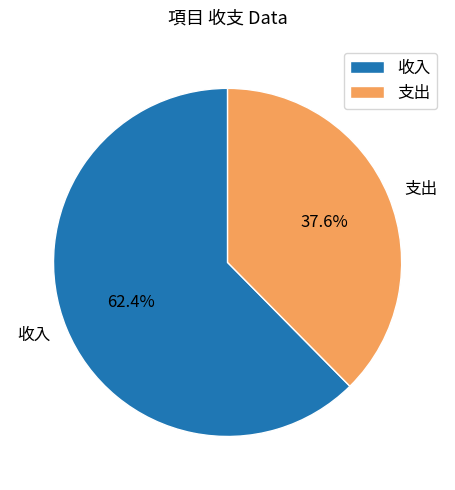

Between 收入 and 支出, which is larger?

收入